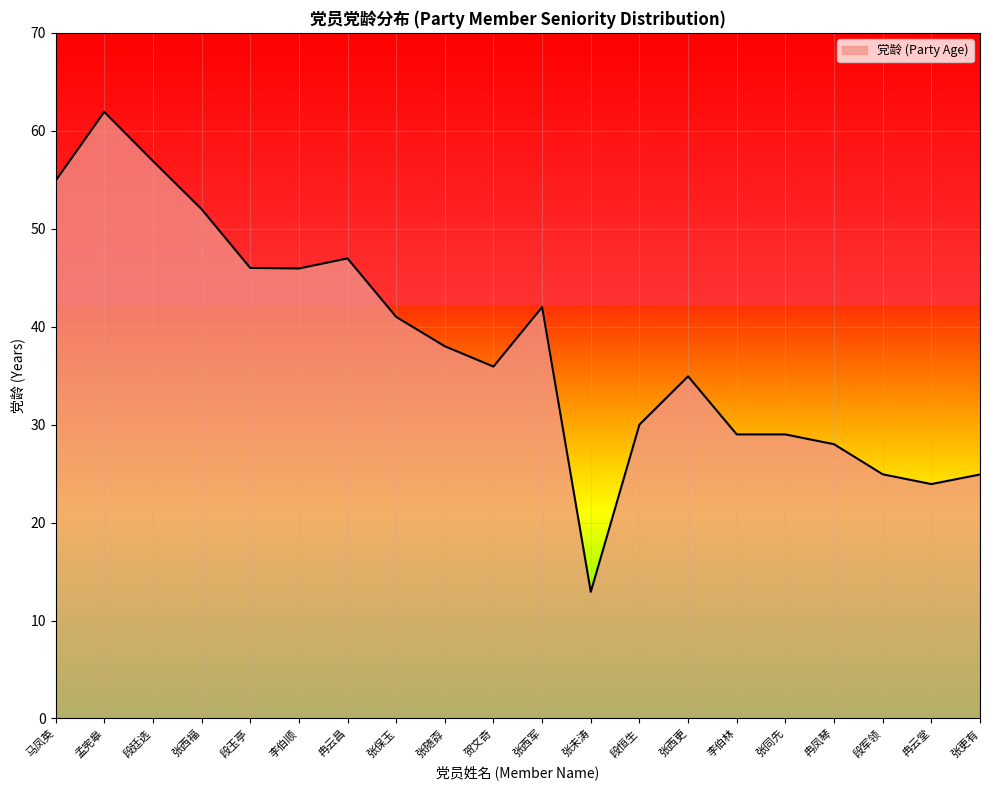

Approximately how many times larger is the value at 段廷选 compared to 贺文奇?

1.6